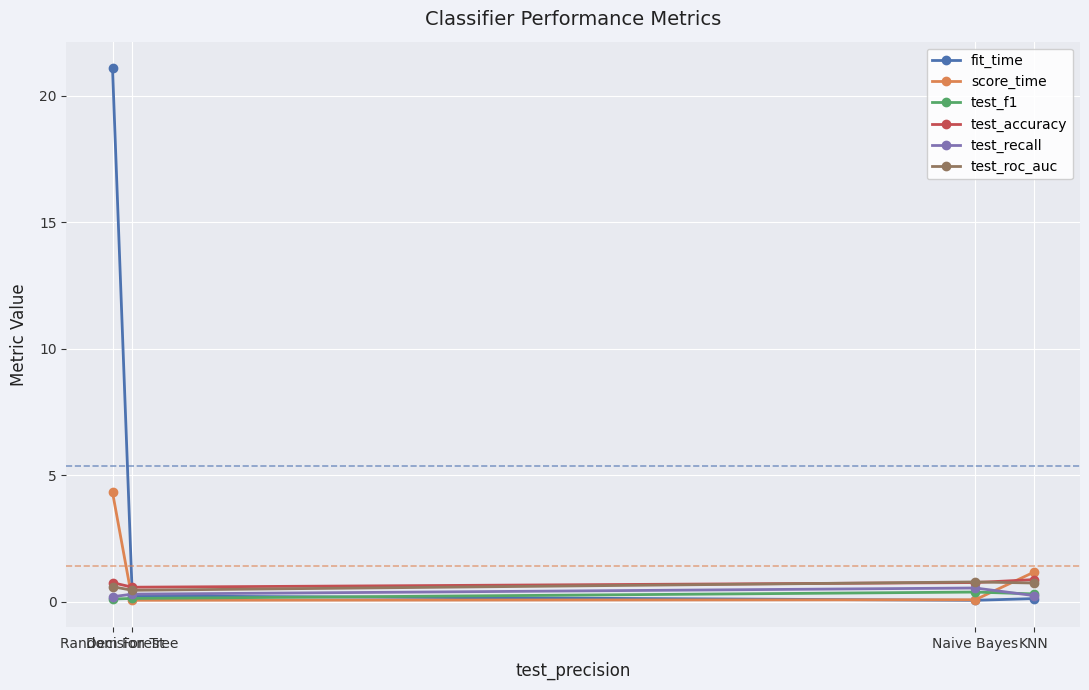

What is the value of the score_time point at the 4th from the left?

1.2